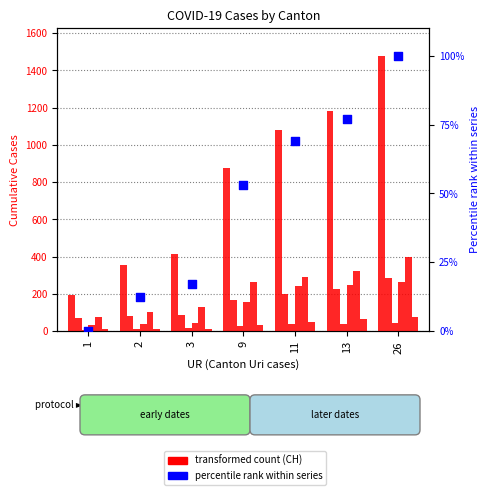

At which category is the sum across all series the highest?

26